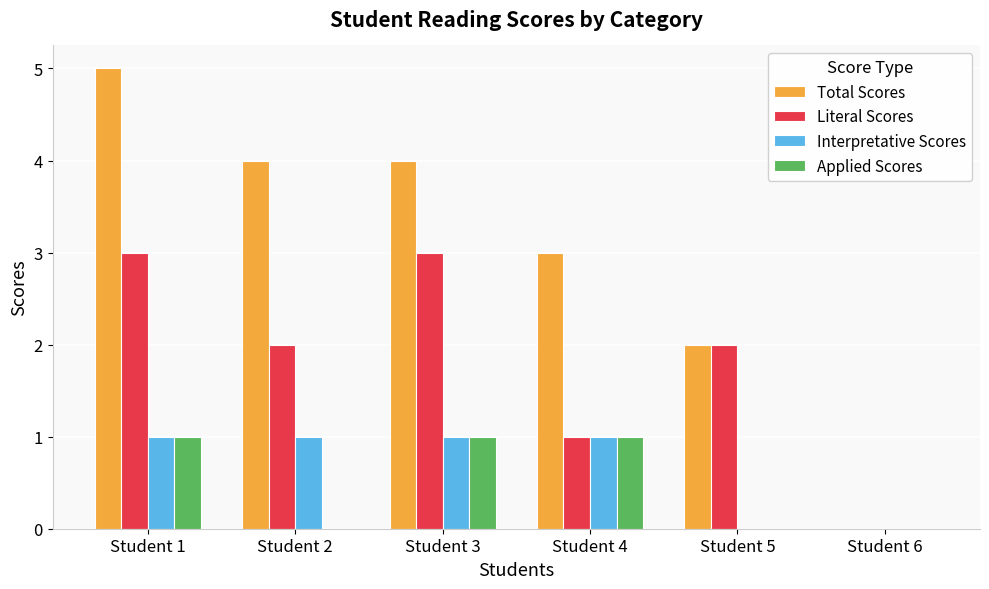

Which series has the largest total across all categories?

Total Scores